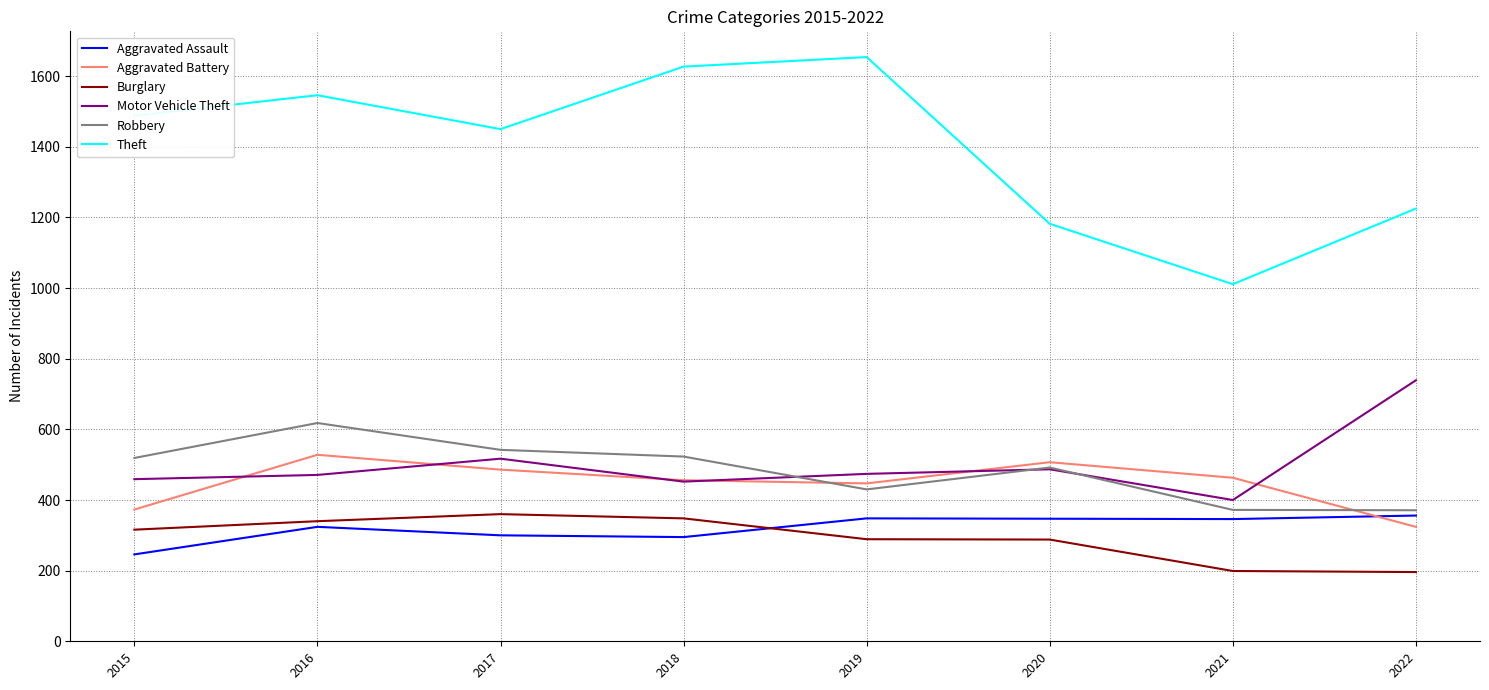

The value of Robbery at 2022 is 371. True or false?

True